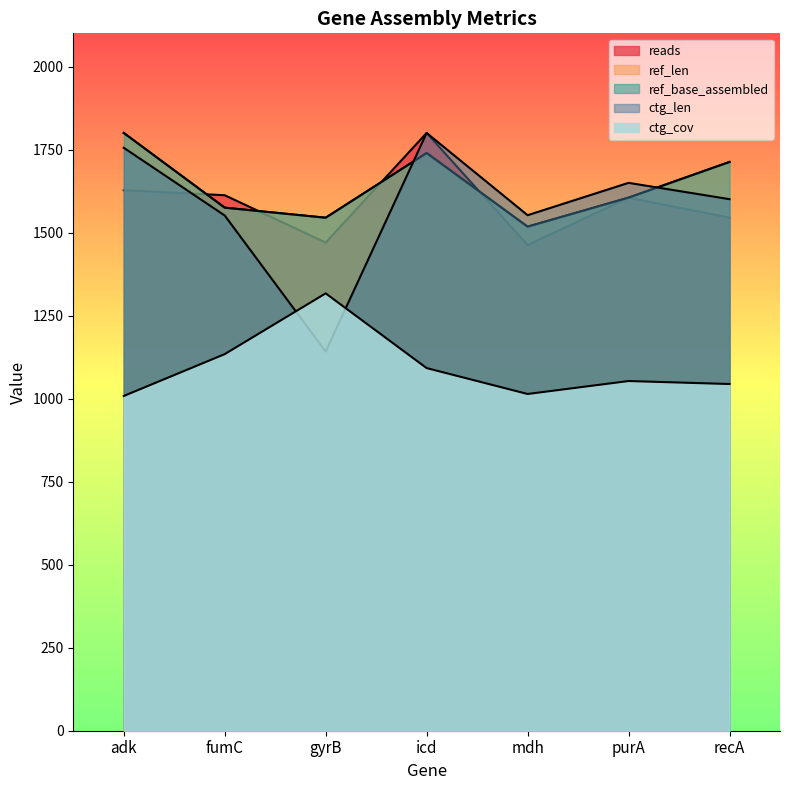

True or false: ref_base_assembled has more than 1 interior local peaks.

False